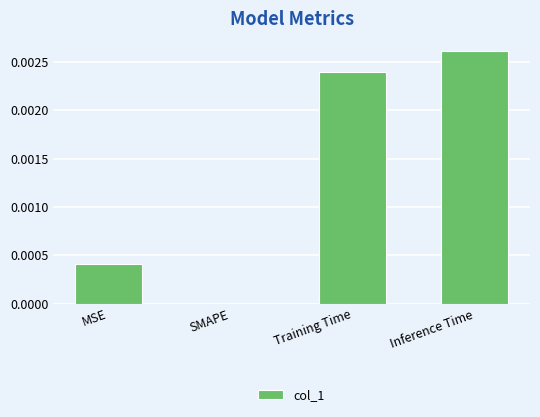

Between Inference Time and Training Time, which is larger?

Inference Time